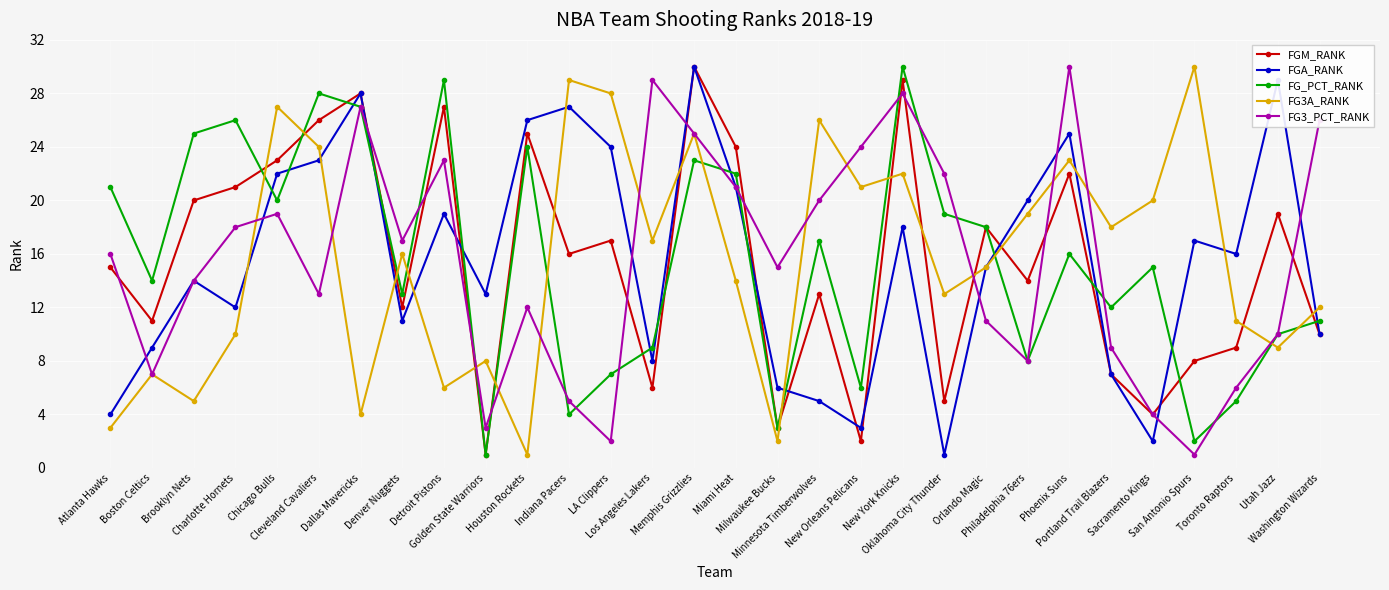

What is the total value across all series at New York Knicks?

127